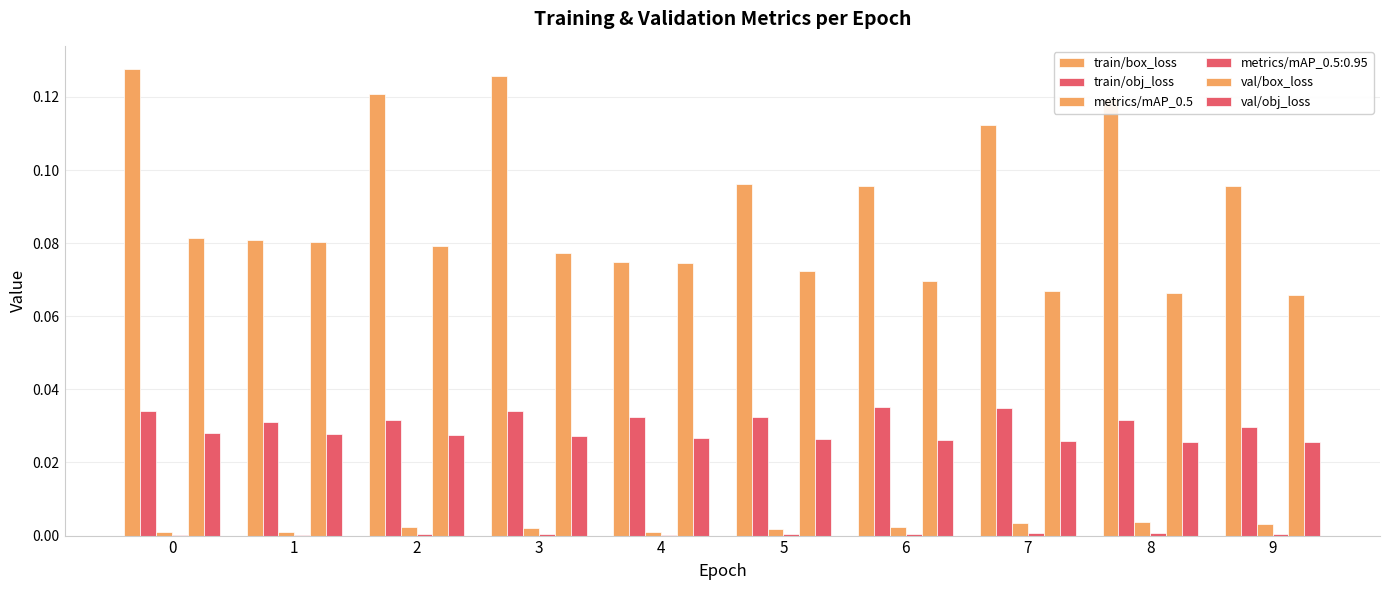

How many groups of bars are there?

10